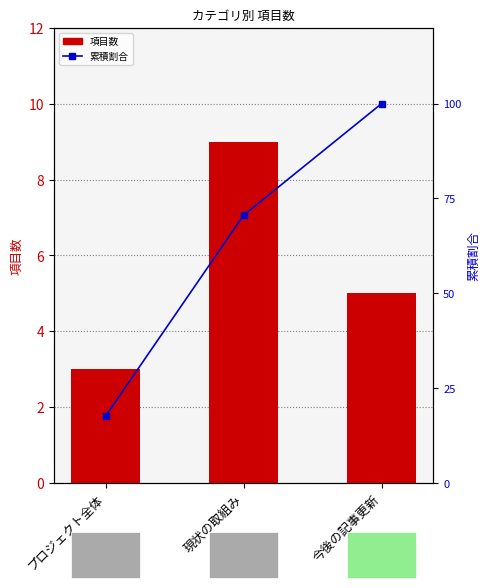

Between プロジェクト全体 and 今後の記事更新, which series saw the biggest shift?

累積割合